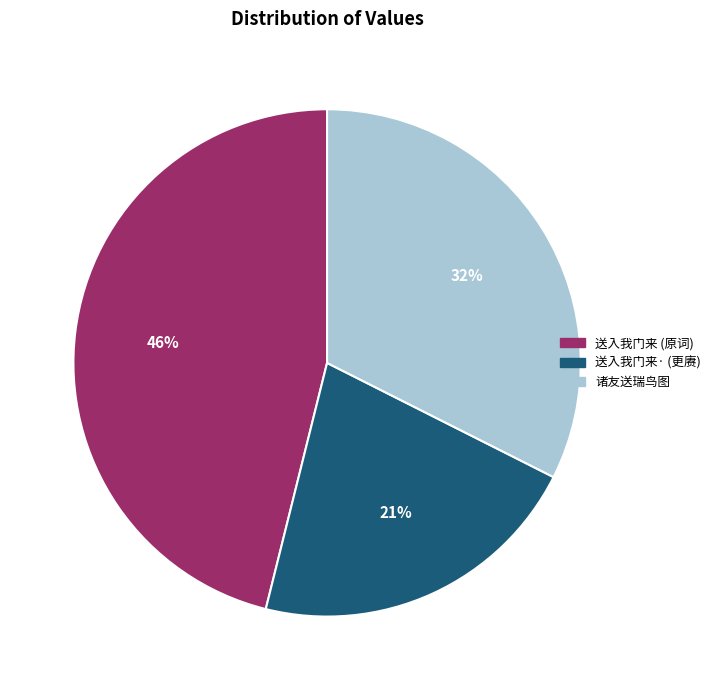

To the nearest percent, what is the difference between the largest and smallest slice percentages?

25%